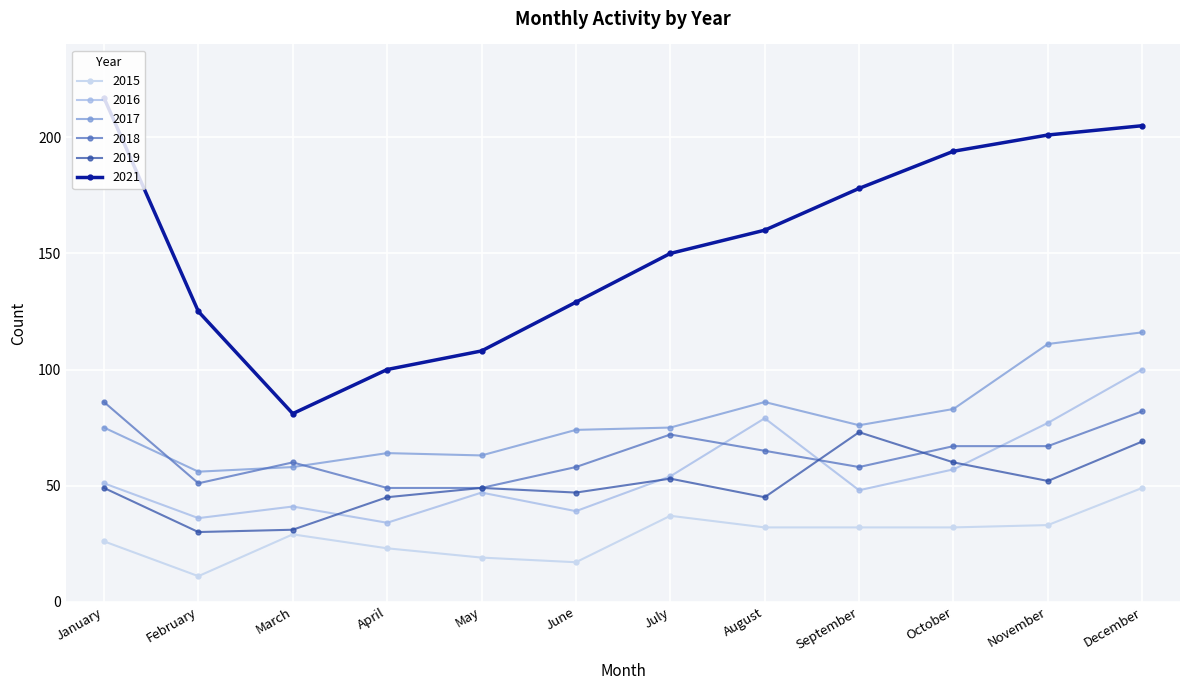

List the series in order of their peak value, highest first.

2021, 2017, 2016, 2018, 2019, 2015